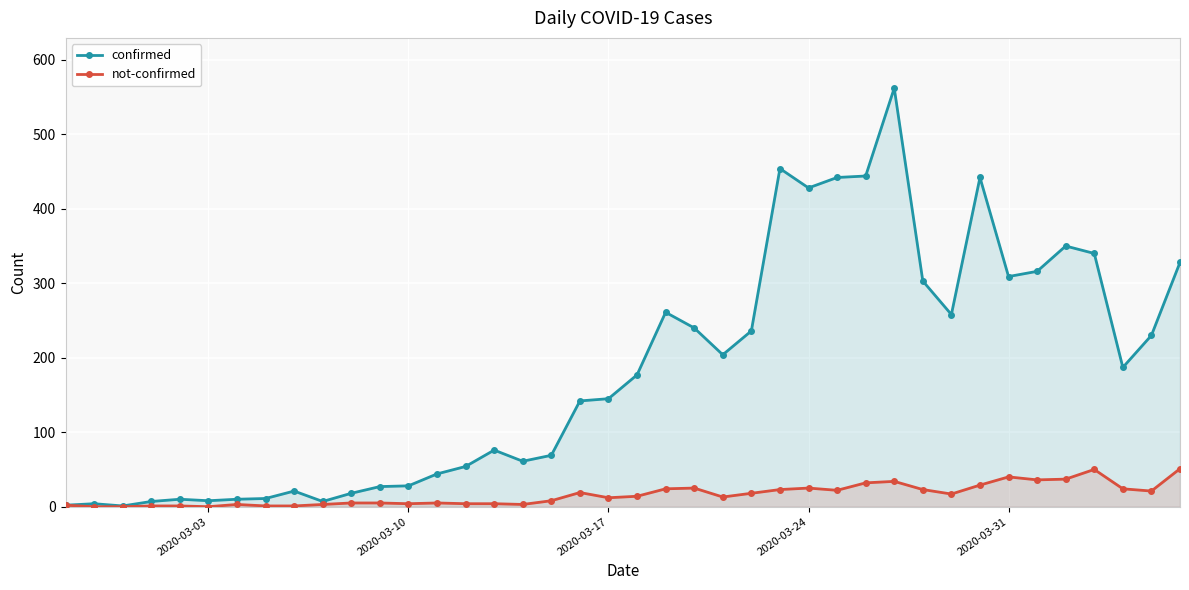

True or false: confirmed has more than 1 interior local peaks.

True